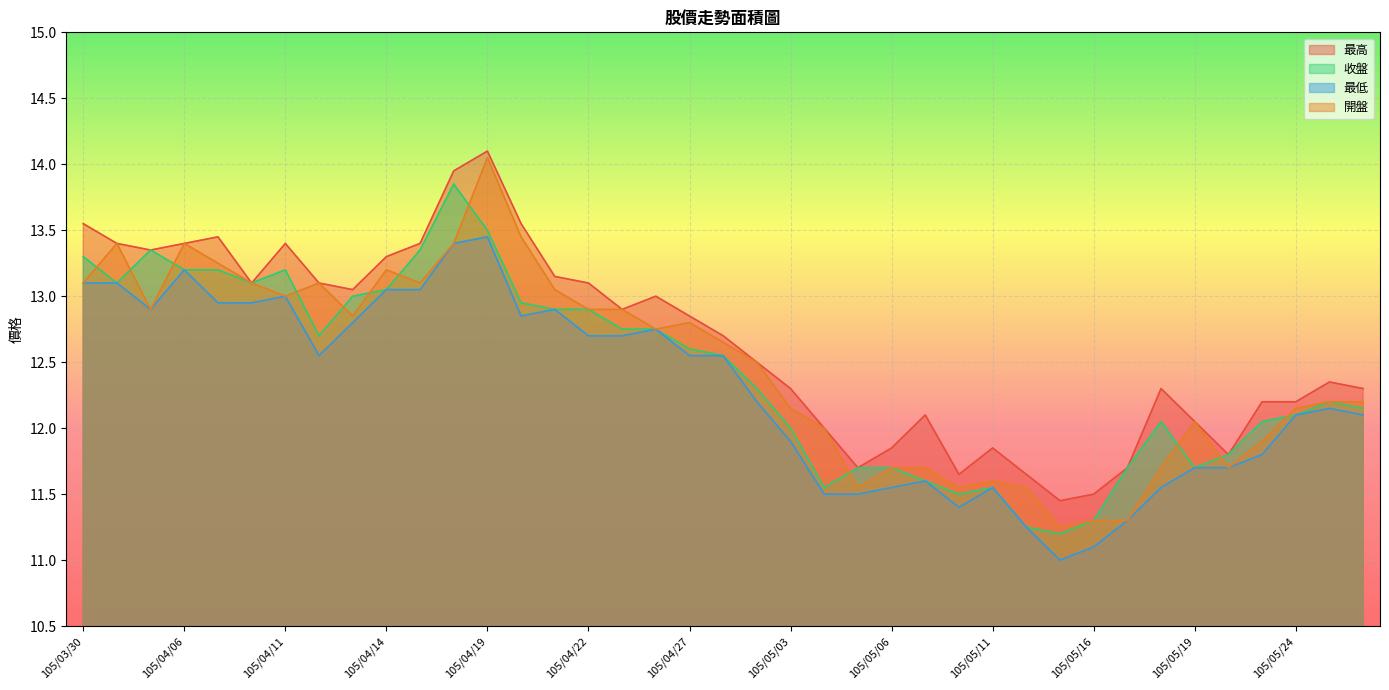

What are all the series names shown in the legend?

最高, 收盤, 最低, 開盤